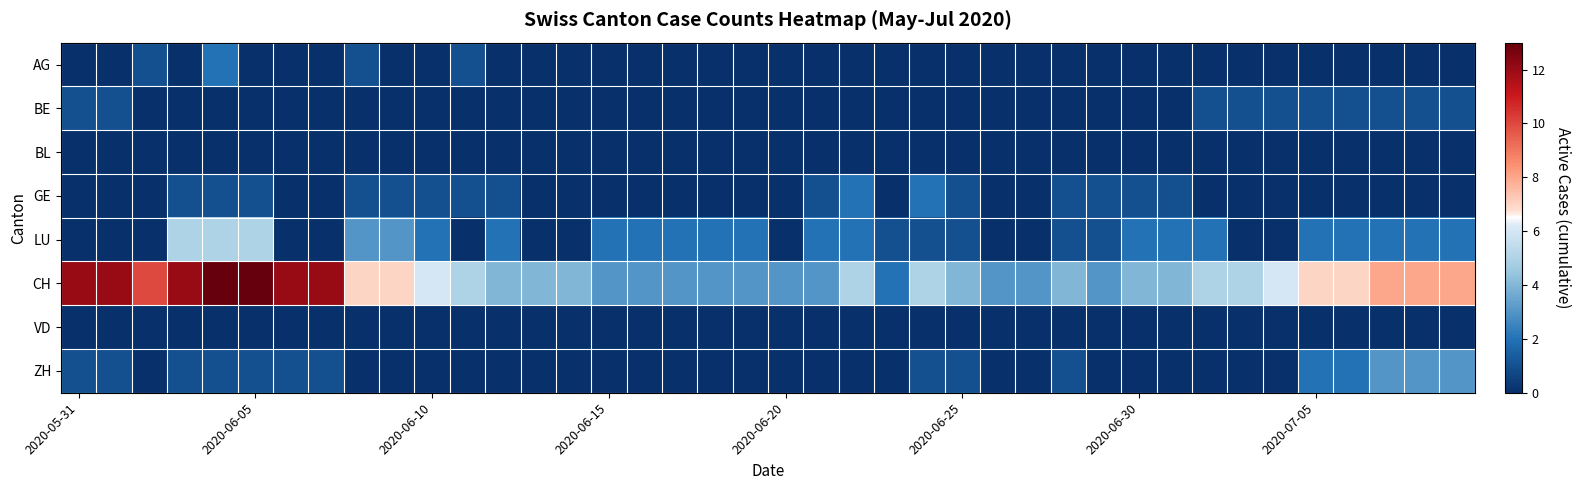

Which category has the lowest value across all series?

2020-05-31